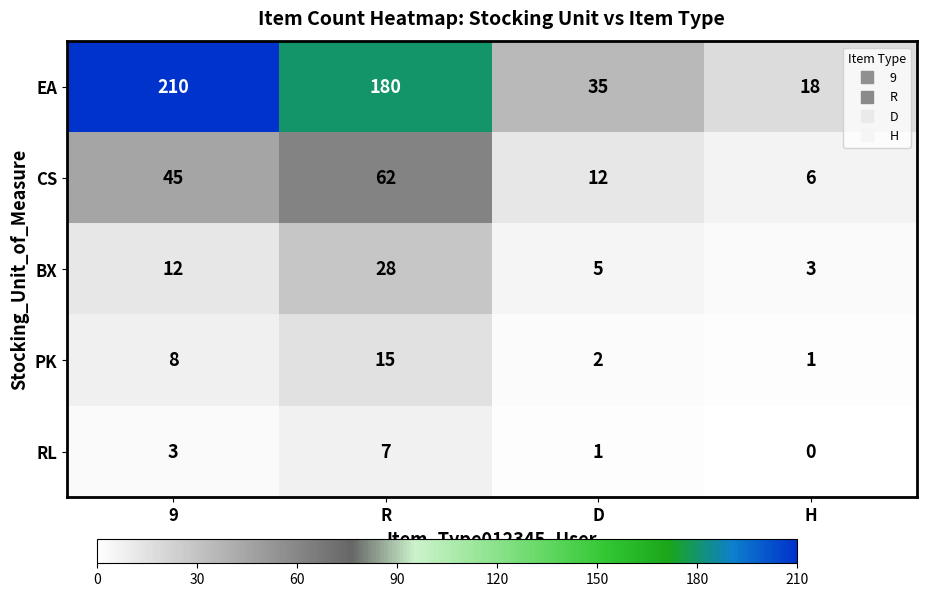

How many distinct data groups are displayed?

5